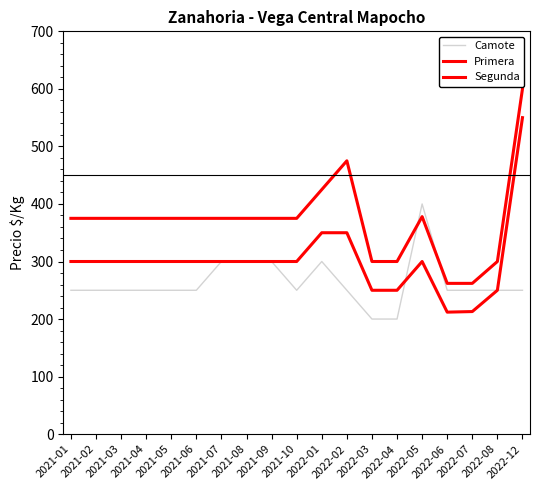

Reading left to right, transcribe all the data shown in this chart.

Camote: 250	250	250	250	250	250	300	300	300	250	300	250	200	200	400	250	250	250	250
Primera: 375	375	375	375	375	375	375	375	375	375	425	475	300	300	378	262	262	300	600
Segunda: 300	300	300	300	300	300	300	300	300	300	350	350	250	250	300	212	213	250	550